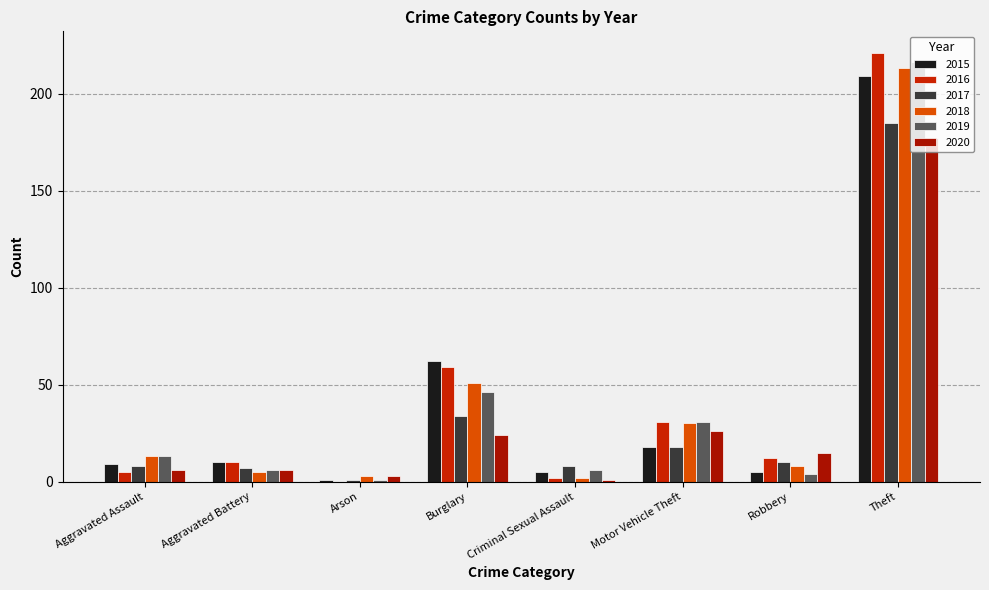

Reading left to right, extract all data points from this chart.

2015: Aggravated Assault=9	Aggravated Battery=10	Arson=1	Burglary=62	Criminal Sexual Assault=5	Motor Vehicle Theft=18	Robbery=5	Theft=209
2016: Aggravated Assault=5	Aggravated Battery=10	Arson=0	Burglary=59	Criminal Sexual Assault=2	Motor Vehicle Theft=31	Robbery=12	Theft=221
2017: Aggravated Assault=8	Aggravated Battery=7	Arson=1	Burglary=34	Criminal Sexual Assault=8	Motor Vehicle Theft=18	Robbery=10	Theft=185
2018: Aggravated Assault=13	Aggravated Battery=5	Arson=3	Burglary=51	Criminal Sexual Assault=2	Motor Vehicle Theft=30	Robbery=8	Theft=213
2019: Aggravated Assault=13	Aggravated Battery=6	Arson=1	Burglary=46	Criminal Sexual Assault=6	Motor Vehicle Theft=31	Robbery=4	Theft=216
2020: Aggravated Assault=6	Aggravated Battery=6	Arson=3	Burglary=24	Criminal Sexual Assault=1	Motor Vehicle Theft=26	Robbery=15	Theft=177